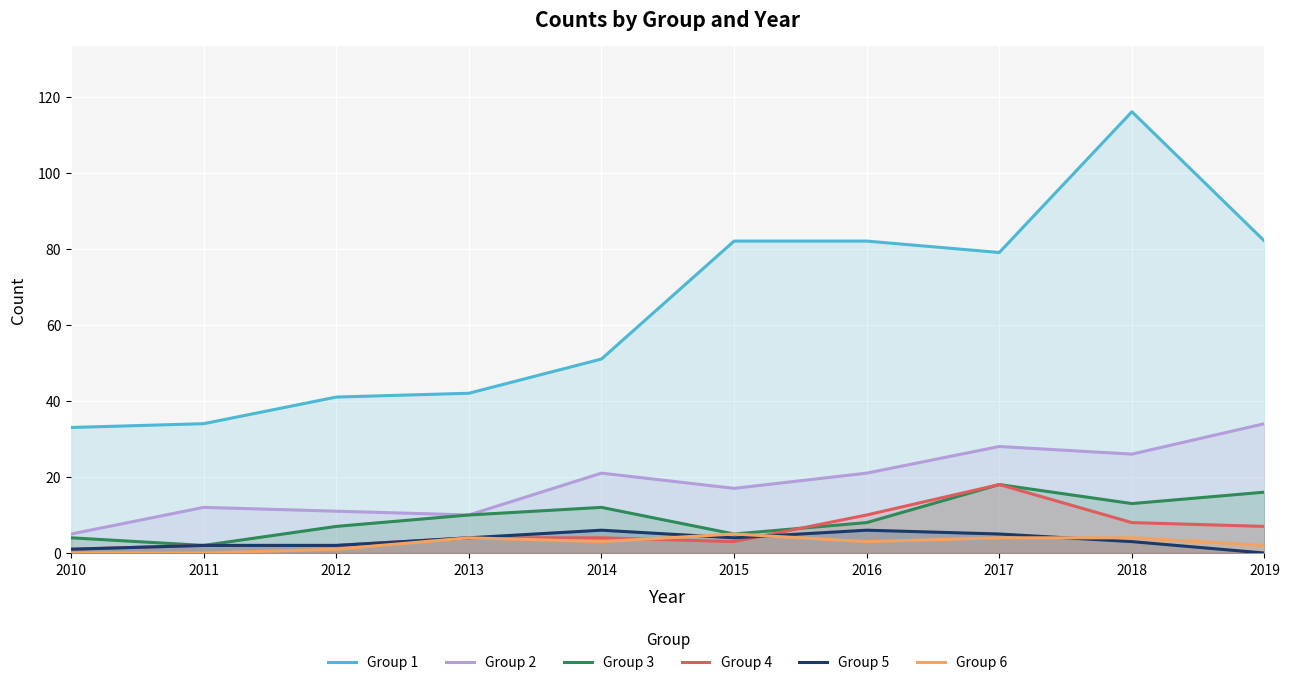

What is the difference between the highest and lowest values at 2012?

40